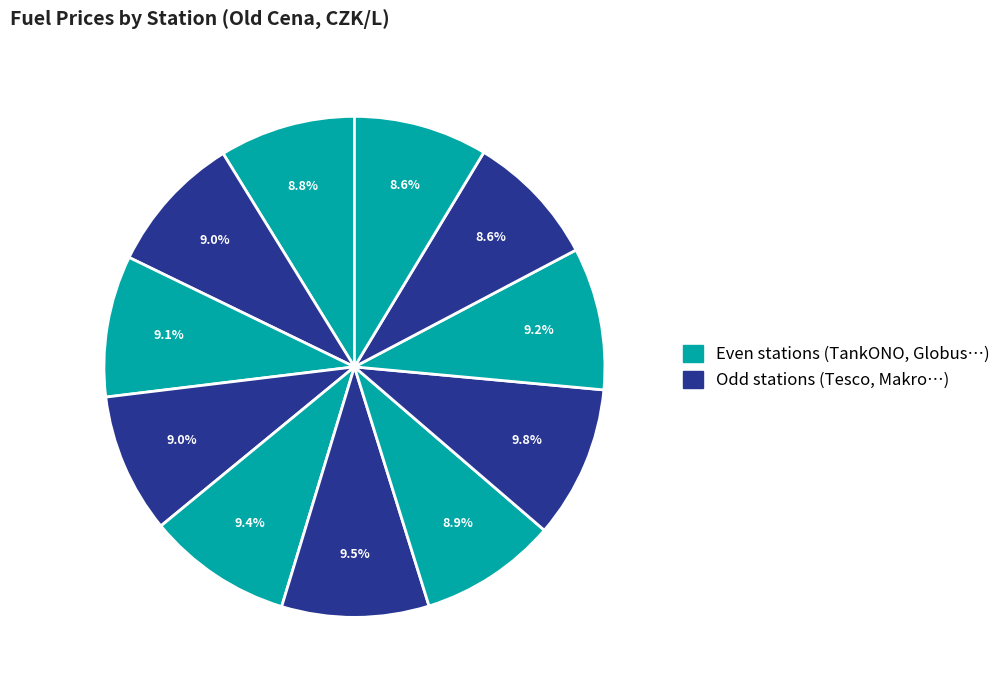

How many segments does this pie chart have?

11